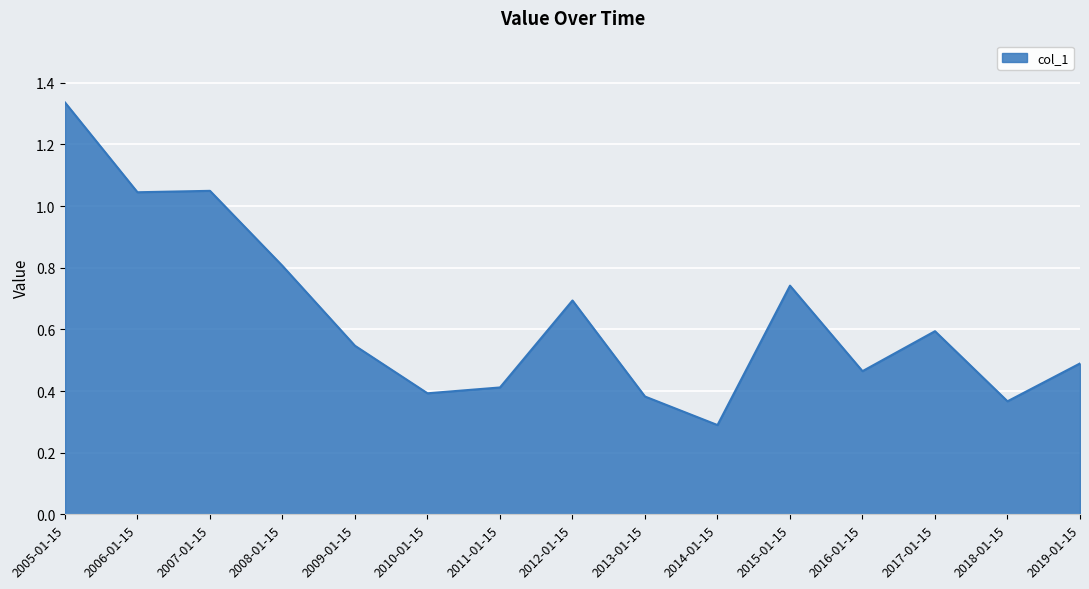

True or false: the data has more than 0 interior local peaks.

True